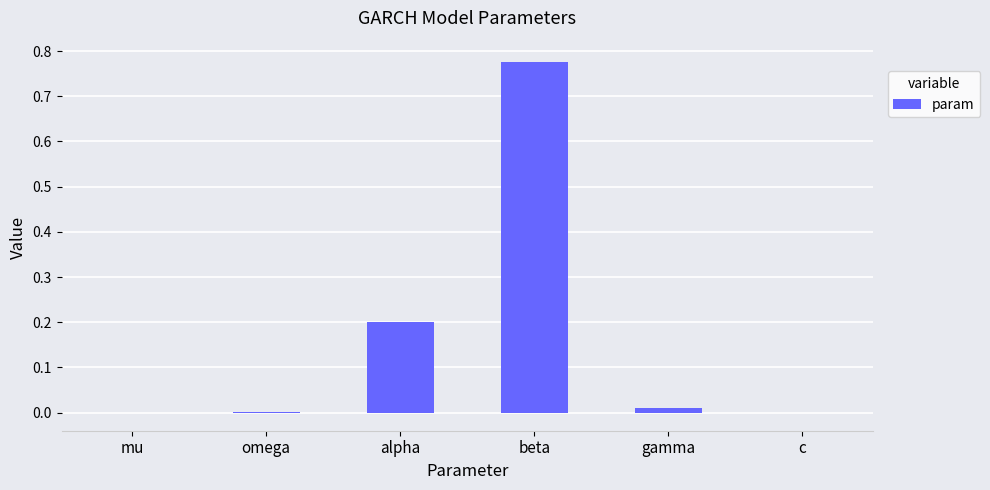

The value at alpha is 0.2. True or false?

True